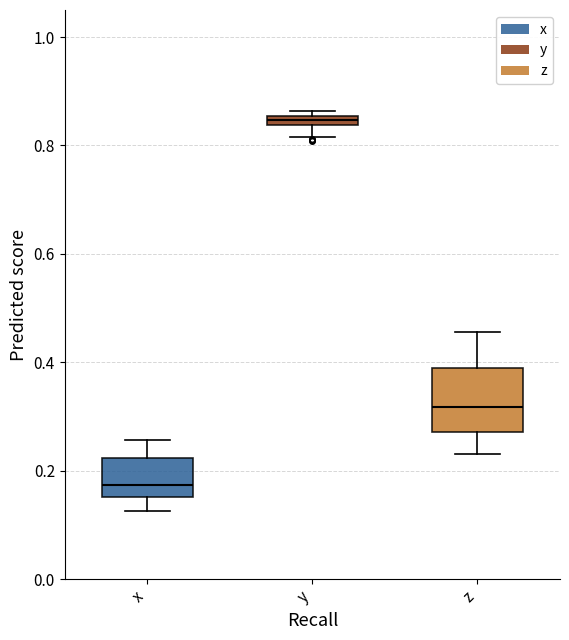

Where does the upper whisker of the box for x end on the y-axis? The values are not printed on the chart, so give them approximately, as read against the axis.

0.26